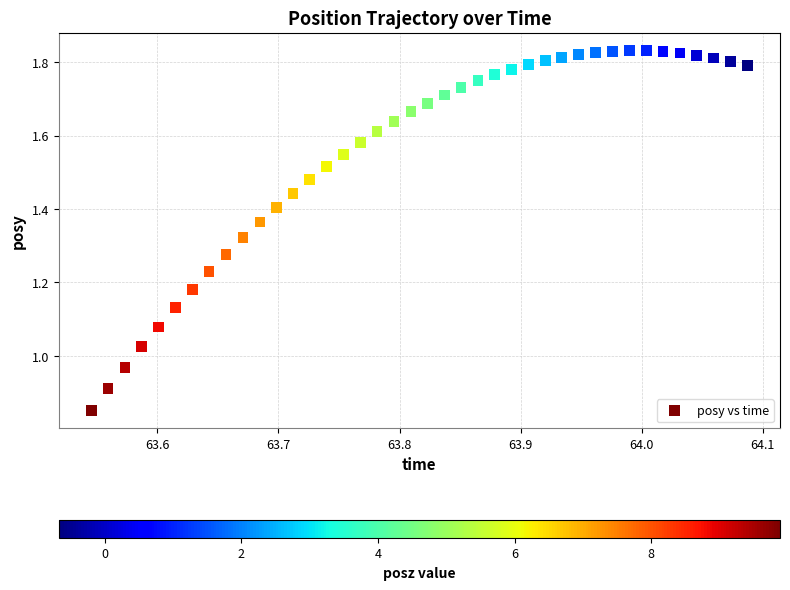

What is the range of X values (max minus min)?

0.5